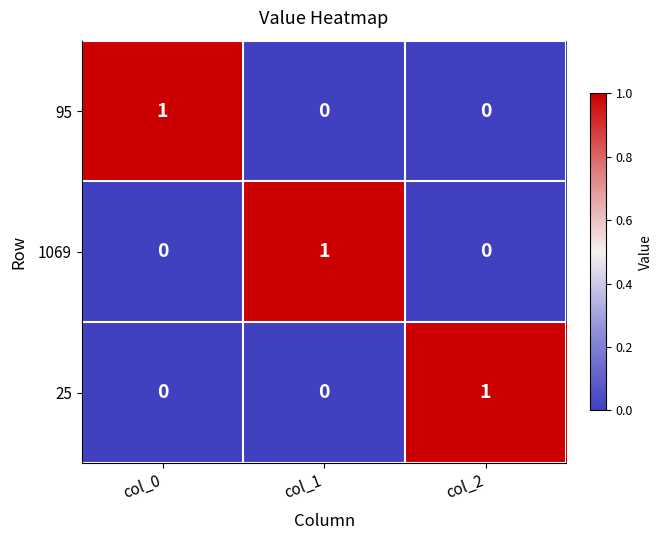

Is the value of 95 at col_0 greater than the value of 25 at col_0?

Yes